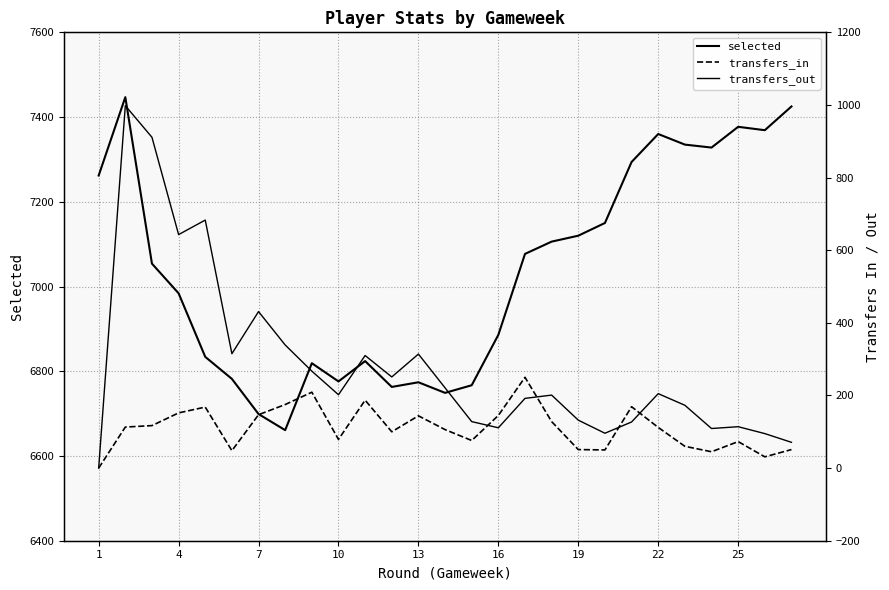

How many values in the transfers_out series are below 202?

13